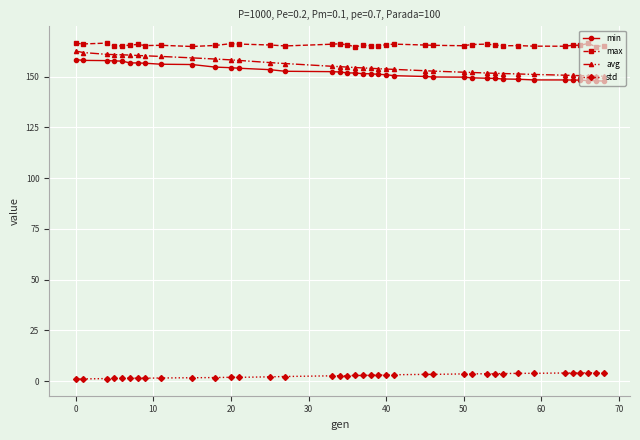

What is the sum of all max values?

6457.9